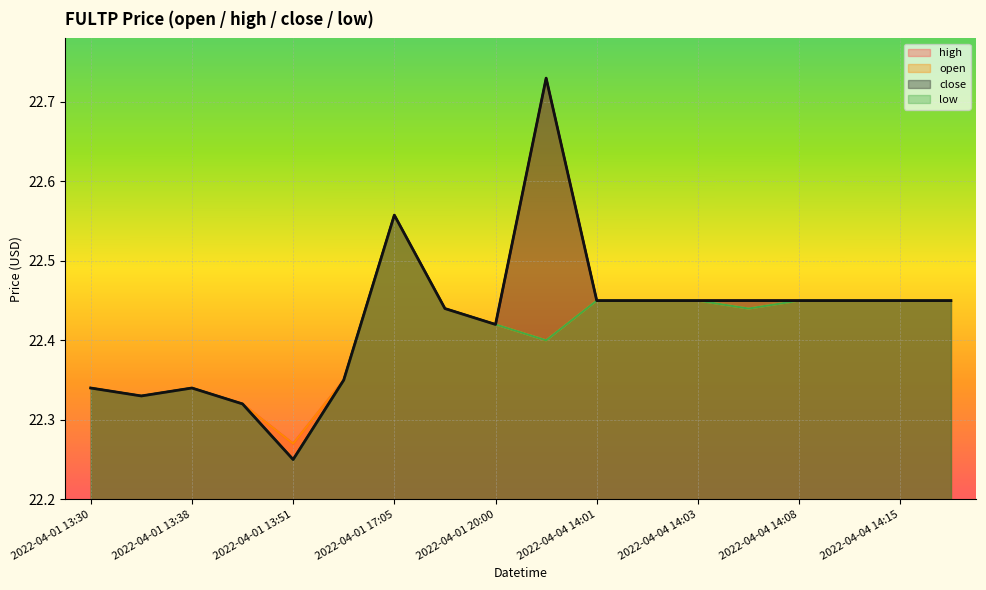

What is the difference between the maximum and minimum values in the open series?

0.3